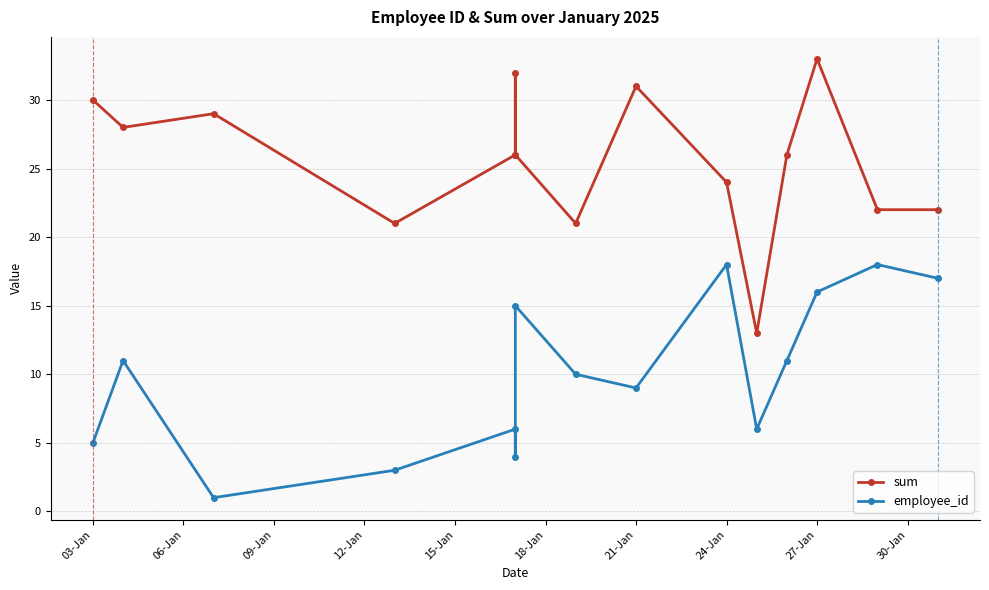

Reading left to right, transcribe all the data shown in this chart.

sum: 30	28	29	21	26	32	26	21	31	24	13	26	33	22	22
employee_id: 5	11	1	3	6	4	15	10	9	18	6	11	16	18	17